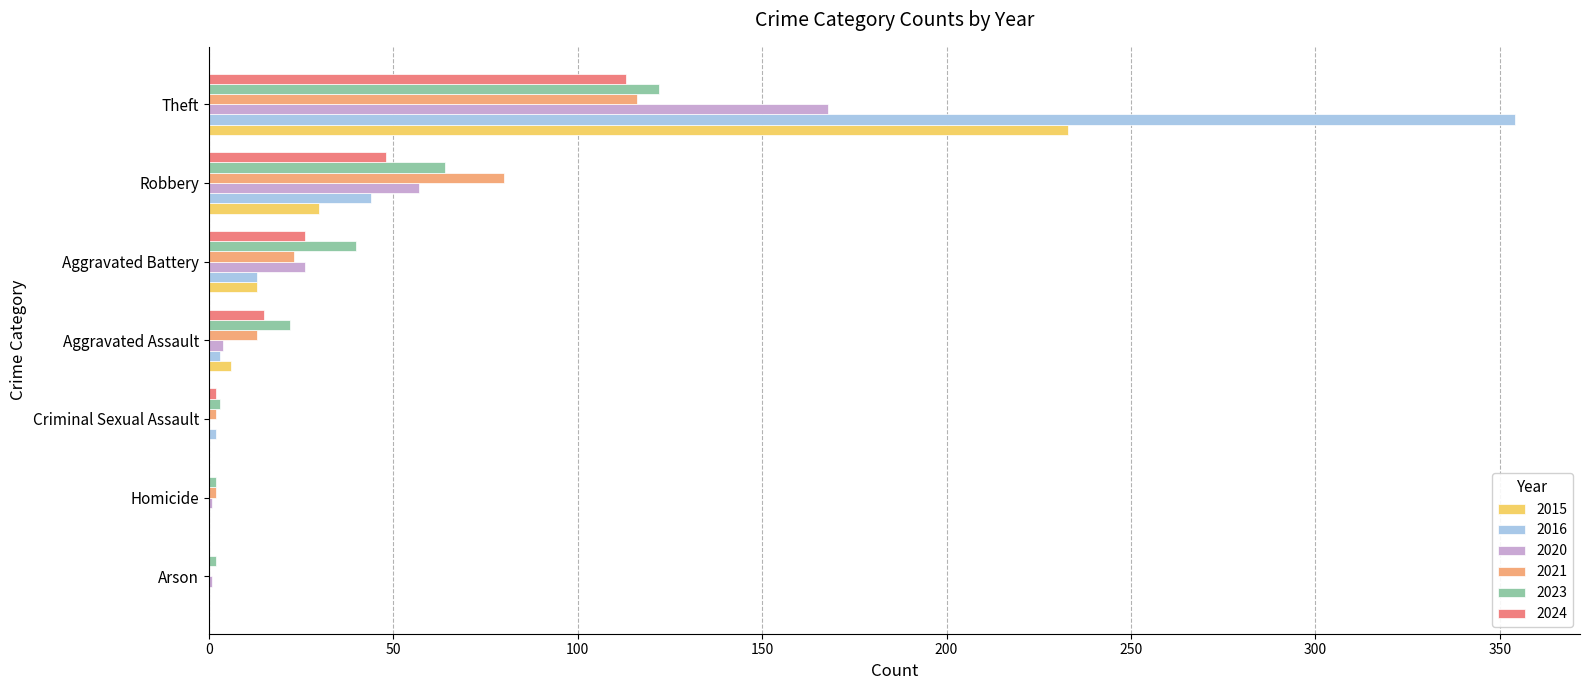

What is the sum of all 2015 values?

282